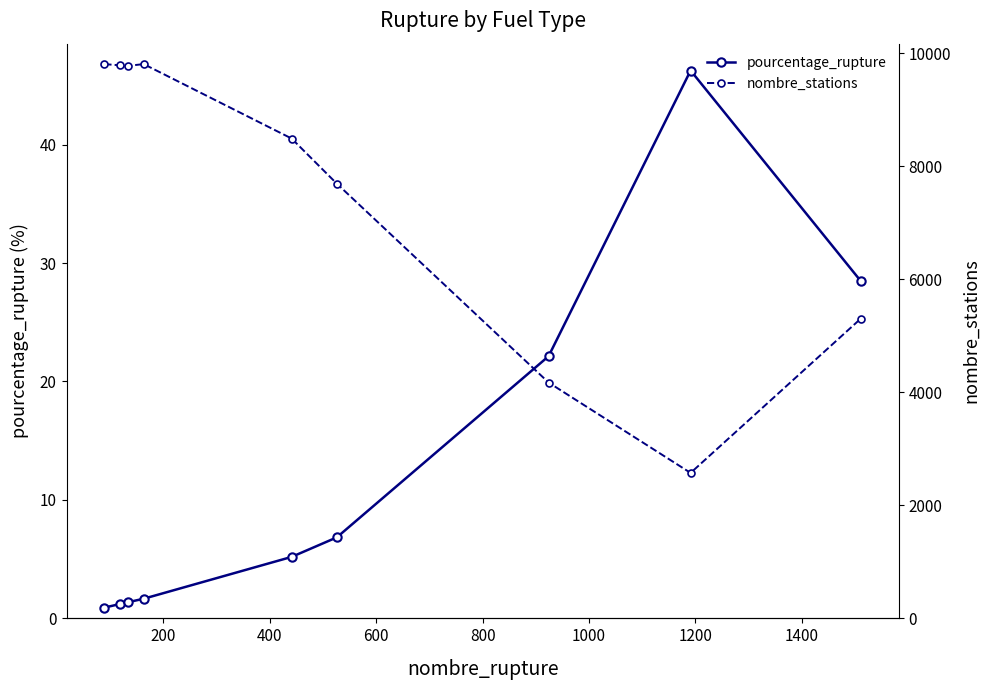

What is the average value of the nombre_stations series?

7493.0